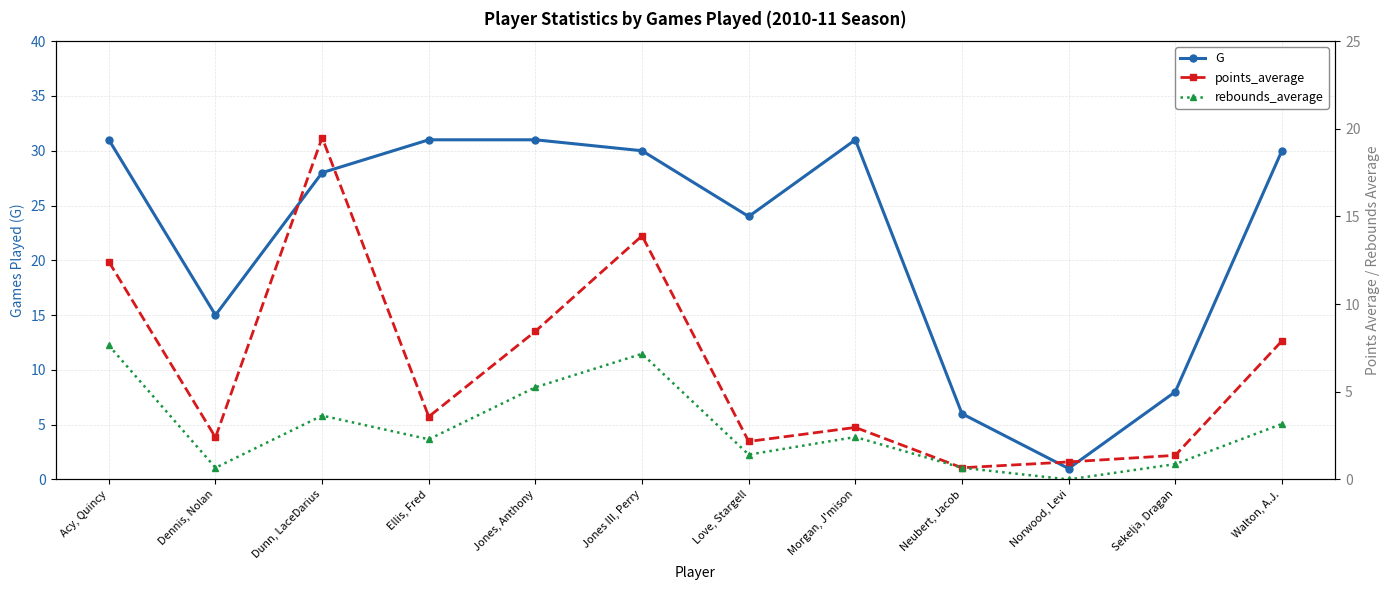

What is the total value across all series at Neubert, Jacob?

7.3